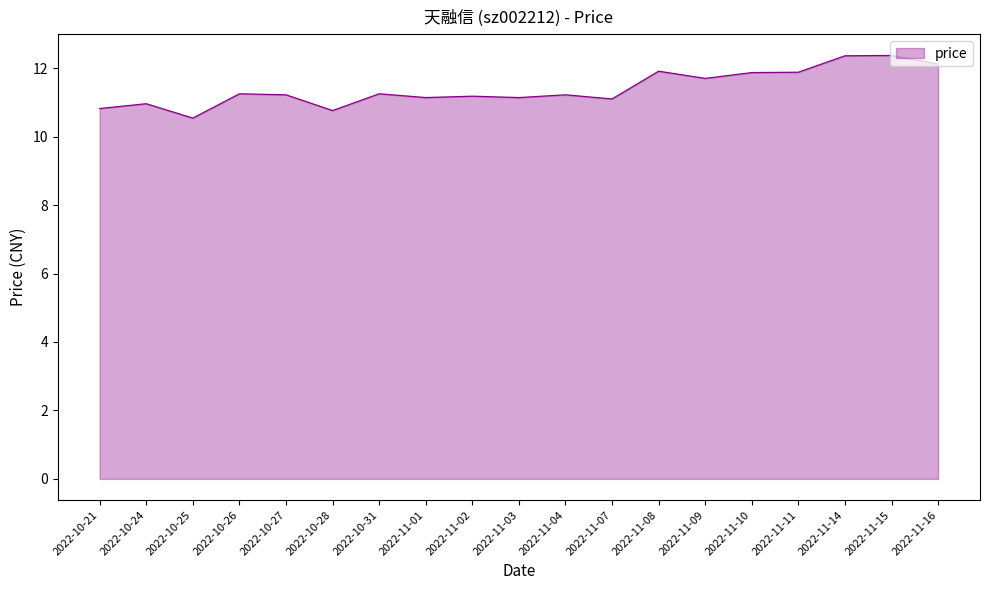

The value at 2022-11-03 is 7.8. True or false?

False